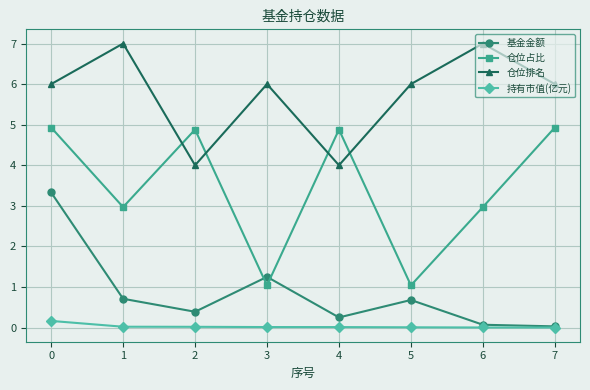

At which category does 仓位排名 reach its first local peak?

1